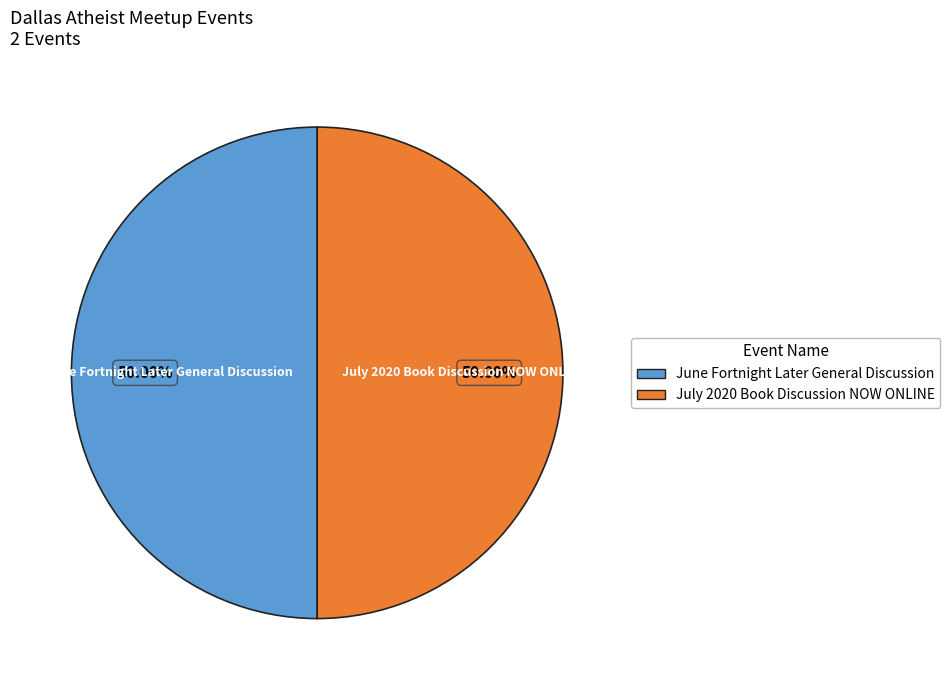

What is the ratio of the value at July 2020 Book Discussion NOW ONLINE to the value at June Fortnight Later General Discussion?

1.0